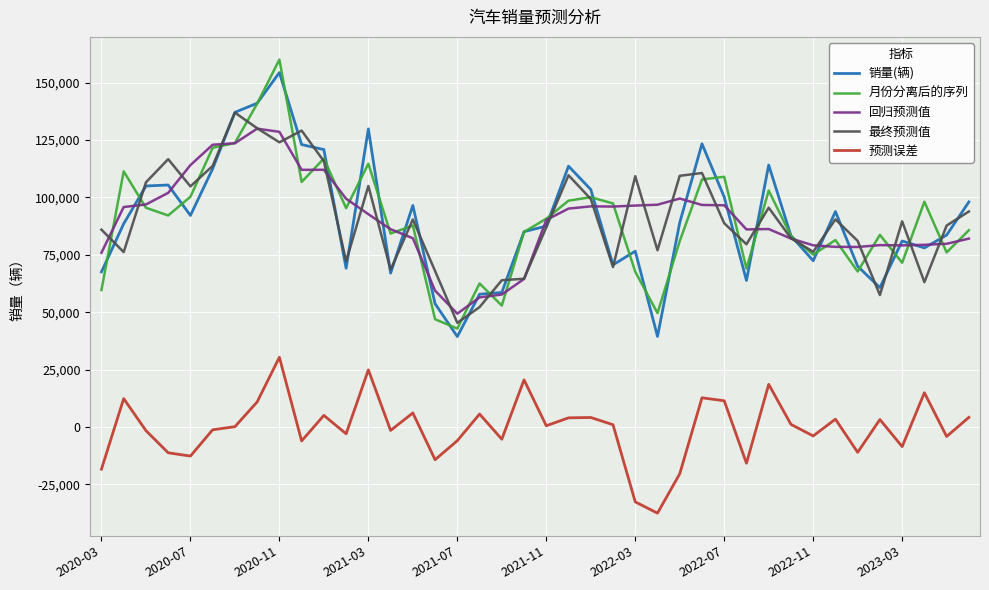

What is the highest value of the 月份分离后的序列 series?

160071